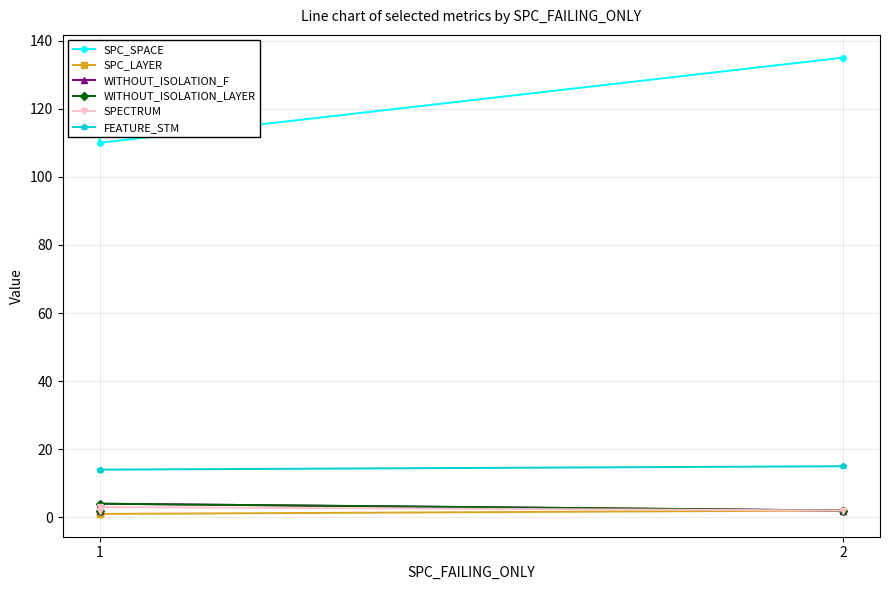

Which series has the widest spread of values?

SPC_SPACE